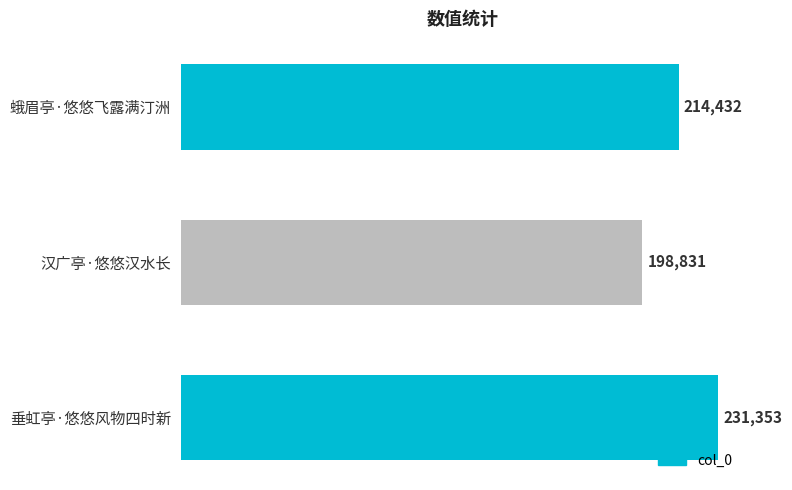

Reading top to bottom, transcribe all the data shown in this chart.

214432	198831	231353